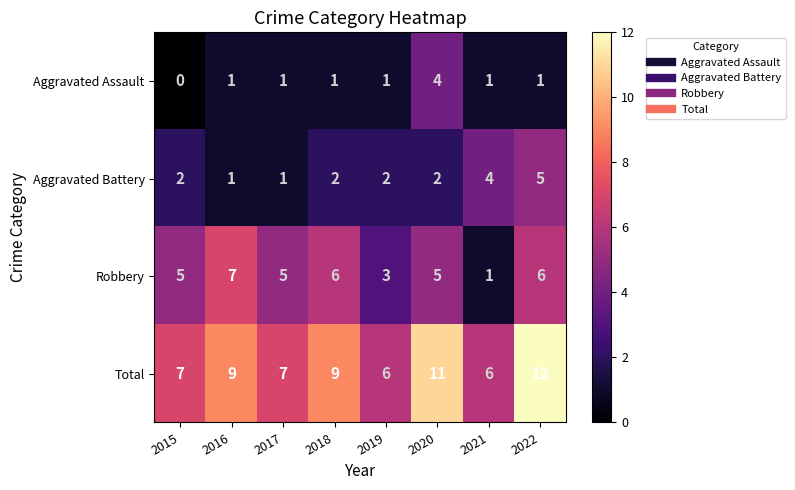

Which label corresponds to the largest value in the chart?

2022